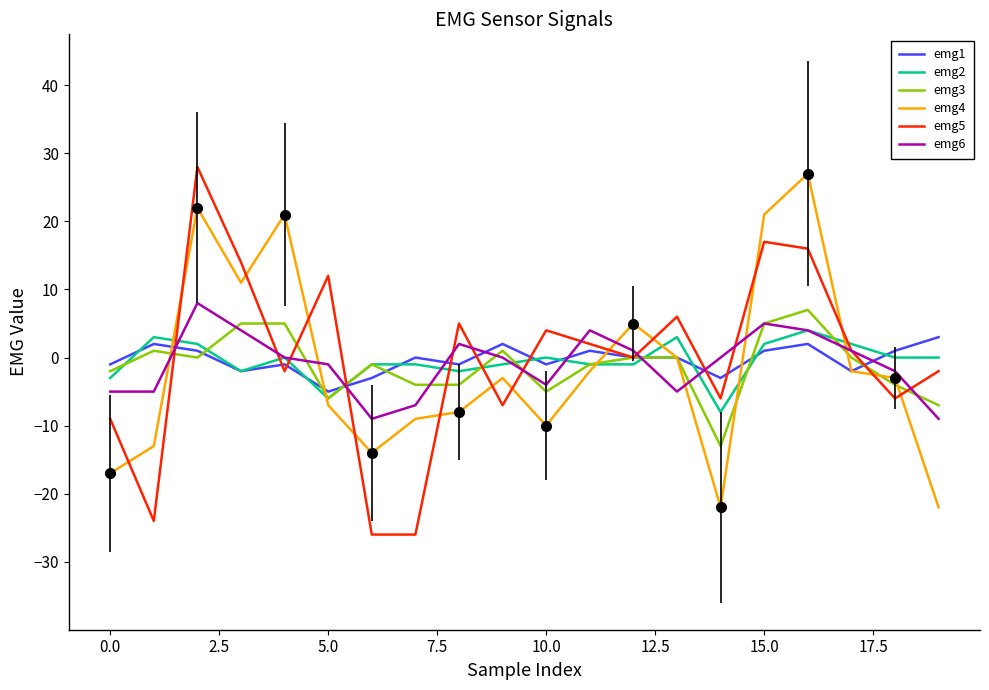

How many data points in emg6 are above 0?

8